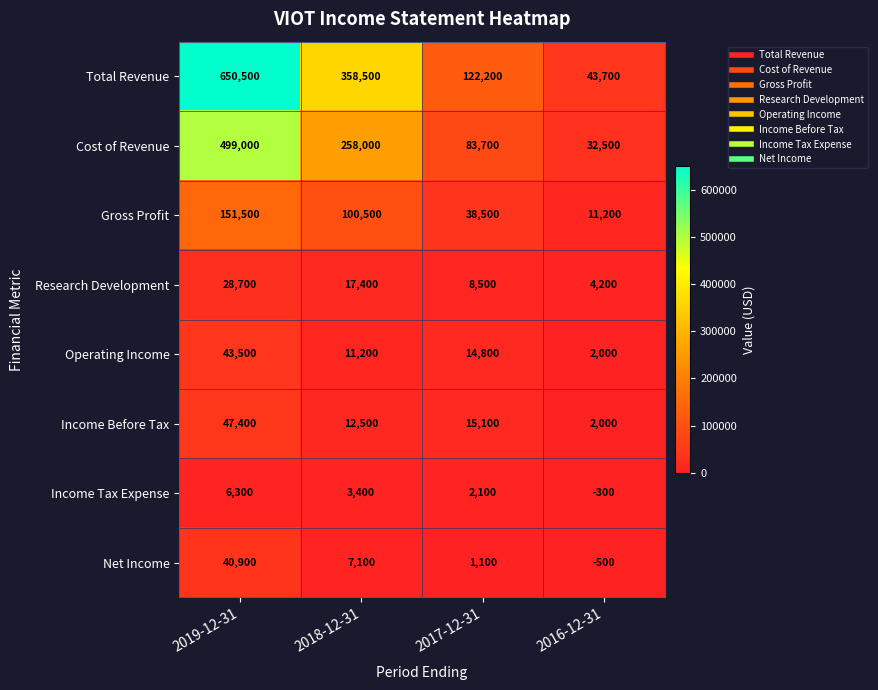

Rank the series by their maximum value, from highest to lowest.

Total Revenue, Cost of Revenue, Gross Profit, Income Before Tax, Operating Income, Net Income, Research Development, Income Tax Expense